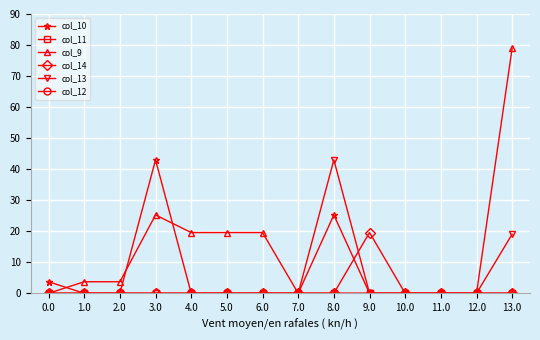

Is this an area chart (filled region under the line)?

No